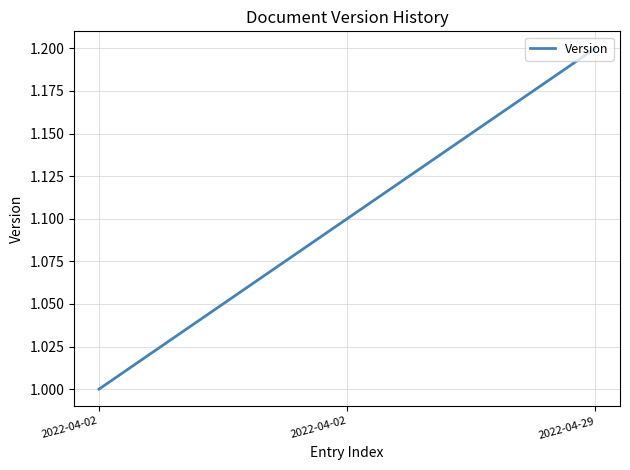

Is this an area chart (filled region under the line)?

No